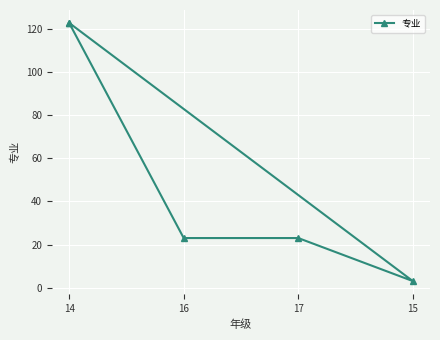

Where is the data nearest to the value 63?

16